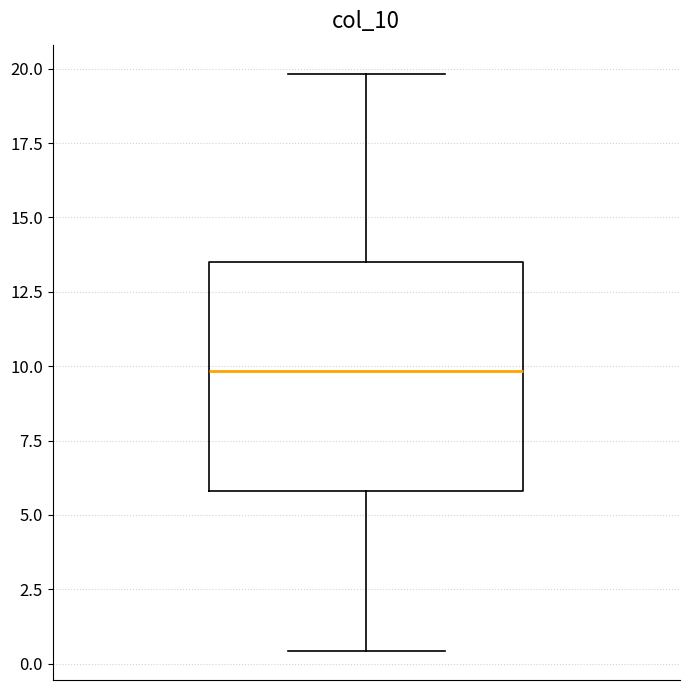

Transcribe this box plot: give where the median line is, the range the box spans, and where the two whiskers end, as read against the y-axis. The values are not printed on the chart, so give them approximately, as read against the axis.

median 10.0, box 6.0 to 13.5, whiskers 0.5 to 20.0